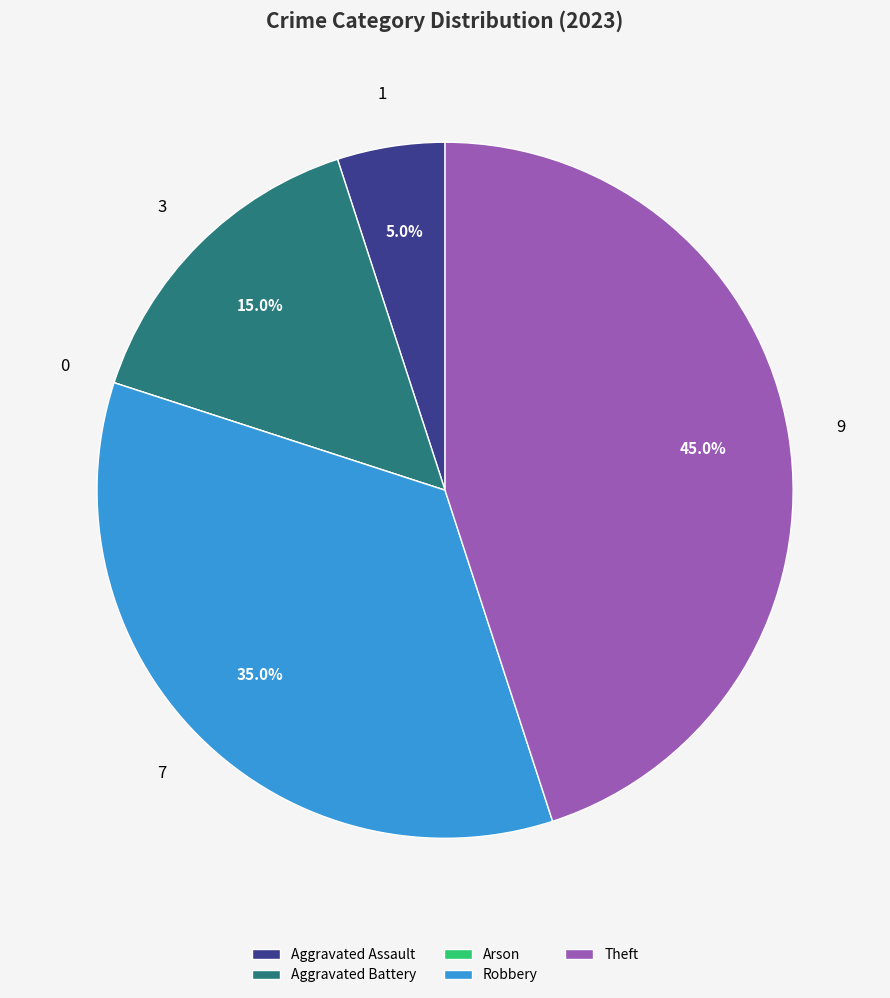

What is the total percentage of Aggravated Assault and Robbery?

40.0%